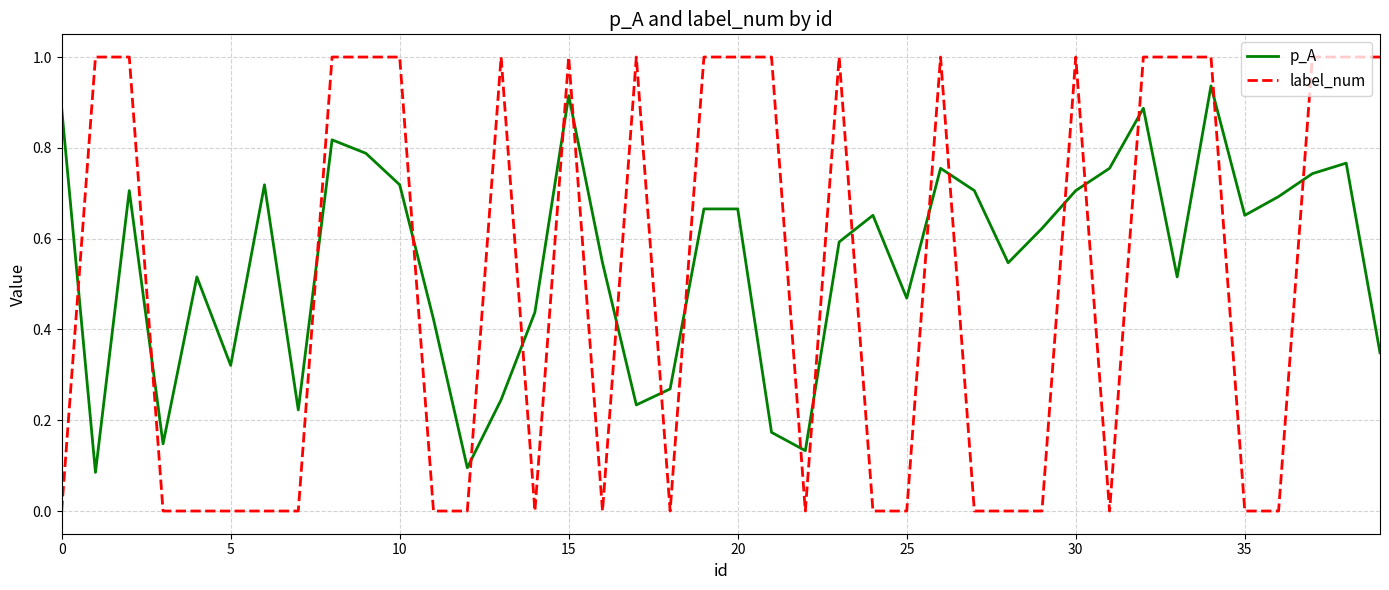

Rank the series by their average value, from highest to lowest.

p_A, label_num